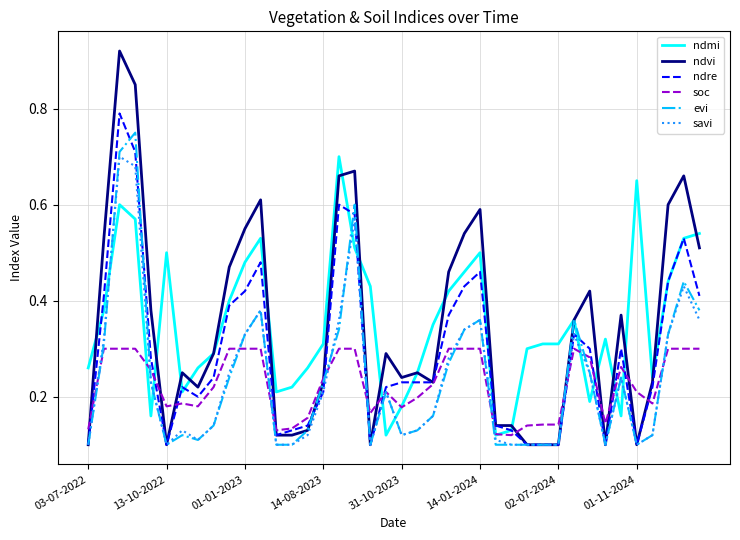

Which series has the largest range (max minus min)?

ndvi